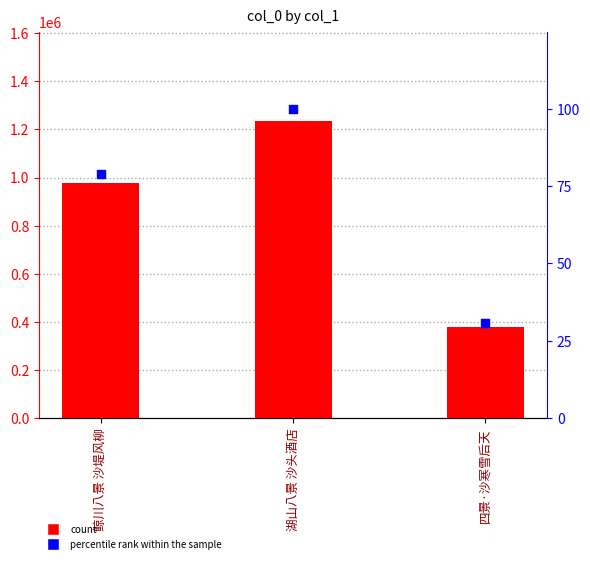

Which series has the largest total across all categories?

col_0